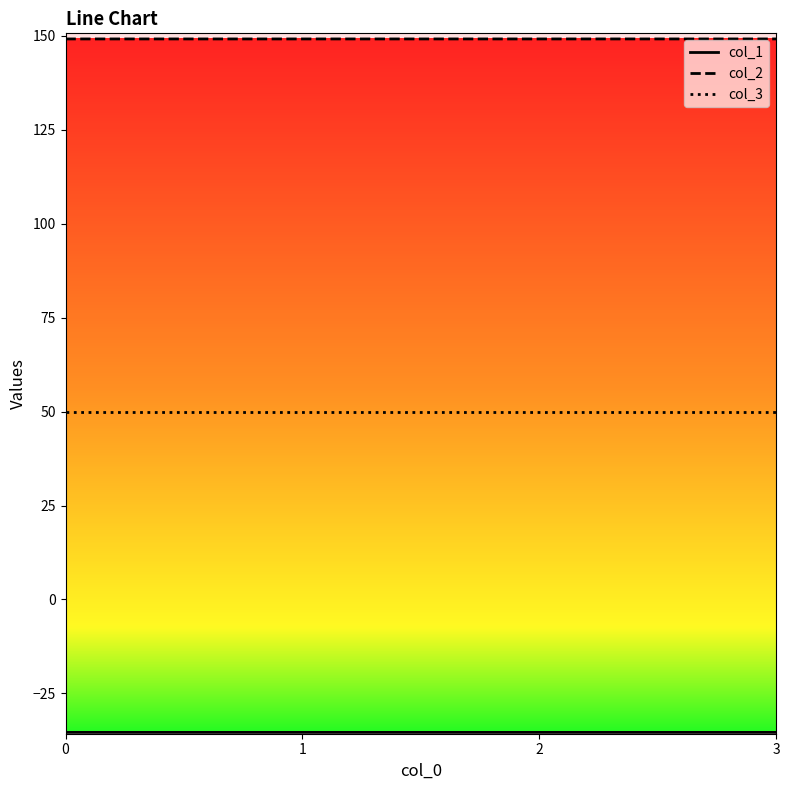

What is the difference between the highest and lowest values at 2?

184.5